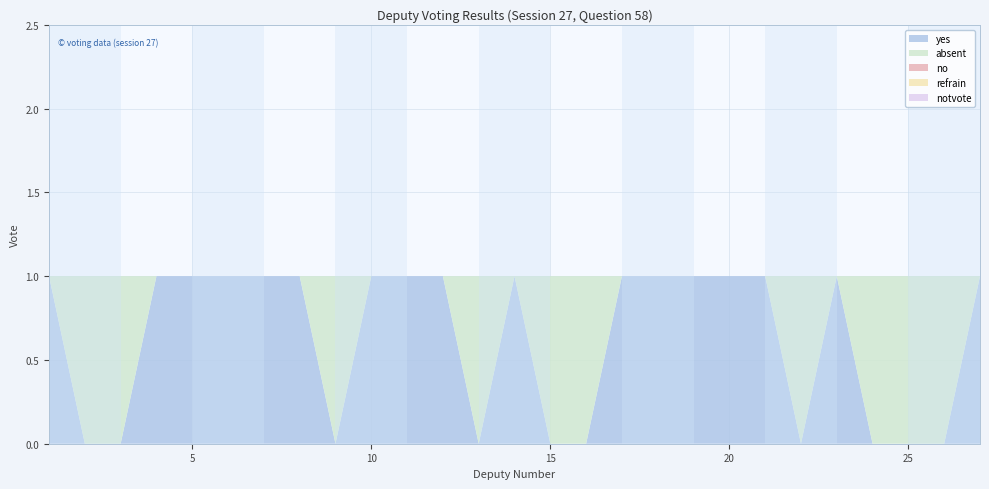

Reading left to right, list all the values displayed in this chart.

yes: 1=1	2=0	3=0	4=1	5=1	6=1	7=1	8=1	9=0	10=1	11=1	12=1	13=0	14=1	15=0	16=0	17=1	18=1	19=1	20=1	21=1	22=0	23=1	24=0	25=0	26=0	27=1
absent: 1=0	2=1	3=1	4=0	5=0	6=0	7=0	8=0	9=1	10=0	11=0	12=0	13=1	14=0	15=1	16=1	17=0	18=0	19=0	20=0	21=0	22=1	23=0	24=1	25=1	26=1	27=0
no: 1=0	2=0	3=0	4=0	5=0	6=0	7=0	8=0	9=0	10=0	11=0	12=0	13=0	14=0	15=0	16=0	17=0	18=0	19=0	20=0	21=0	22=0	23=0	24=0	25=0	26=0	27=0
refrain: 1=0	2=0	3=0	4=0	5=0	6=0	7=0	8=0	9=0	10=0	11=0	12=0	13=0	14=0	15=0	16=0	17=0	18=0	19=0	20=0	21=0	22=0	23=0	24=0	25=0	26=0	27=0
notvote: 1=0	2=0	3=0	4=0	5=0	6=0	7=0	8=0	9=0	10=0	11=0	12=0	13=0	14=0	15=0	16=0	17=0	18=0	19=0	20=0	21=0	22=0	23=0	24=0	25=0	26=0	27=0